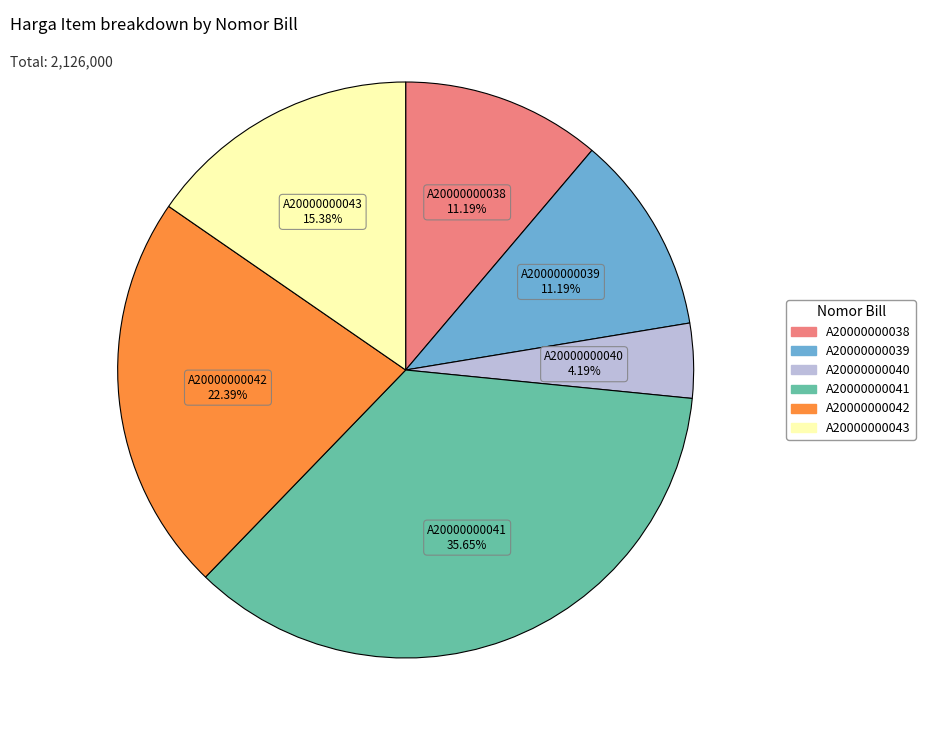

To the nearest percent, what is the average slice percentage?

17%